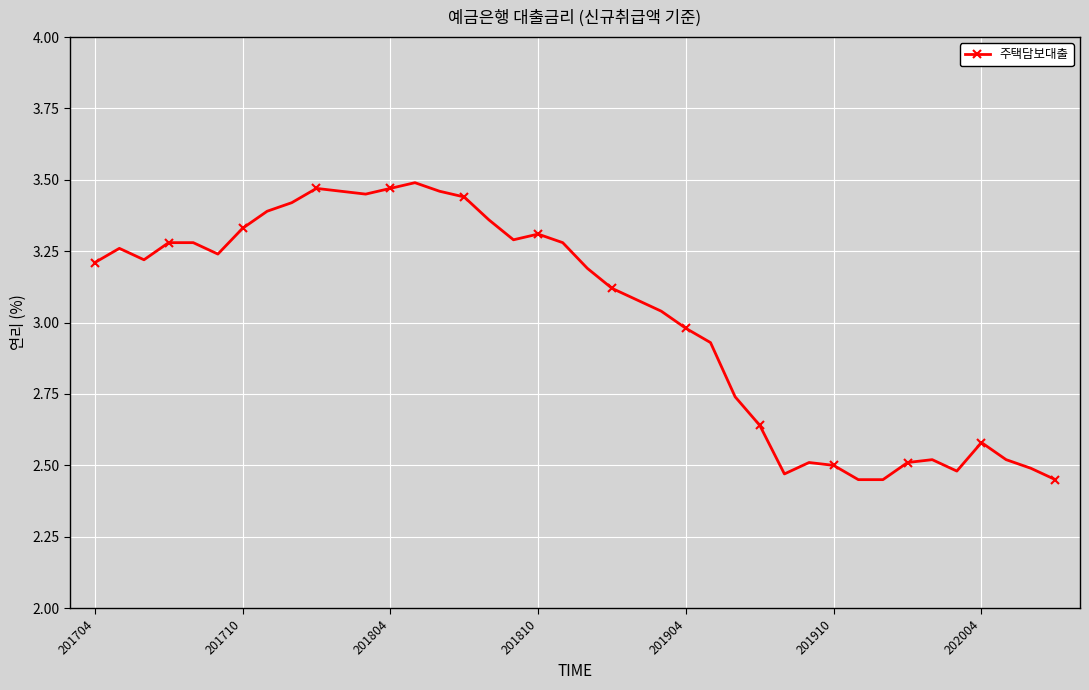

True or false: there are more than 0 points higher than both neighbors.

True